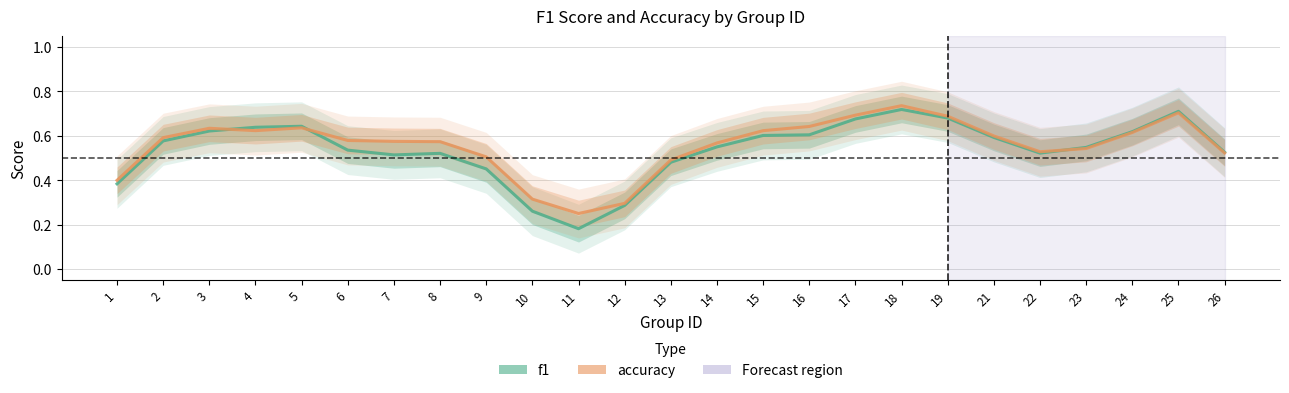

How many series are shown in this chart?

2